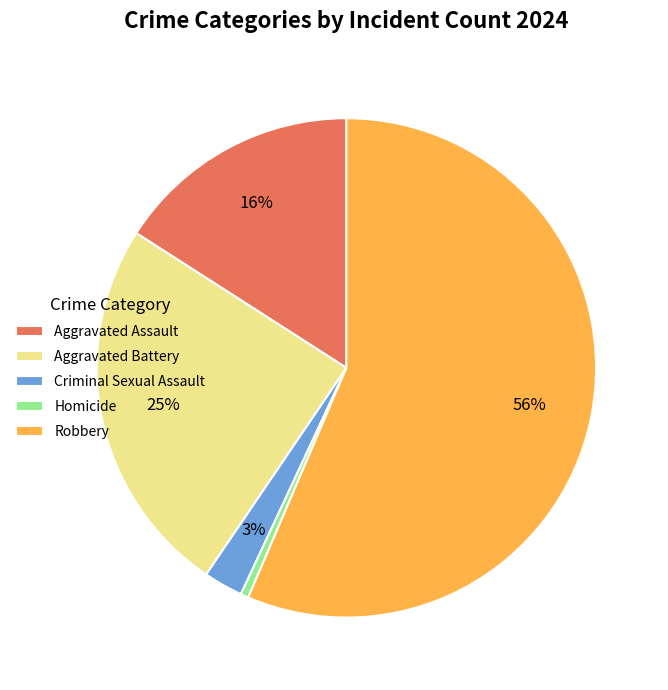

How many segments does this pie chart have?

5